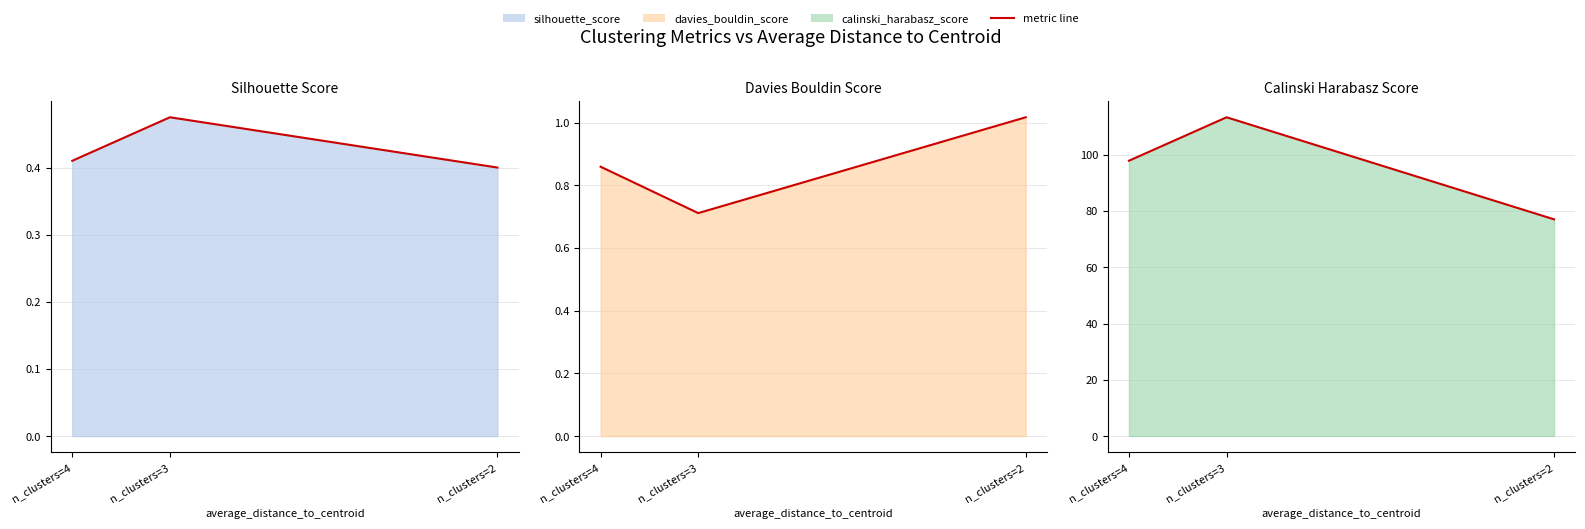

True or false: davies_bouldin_score (line) has a value of 0.9 at n_clusters=4.

True